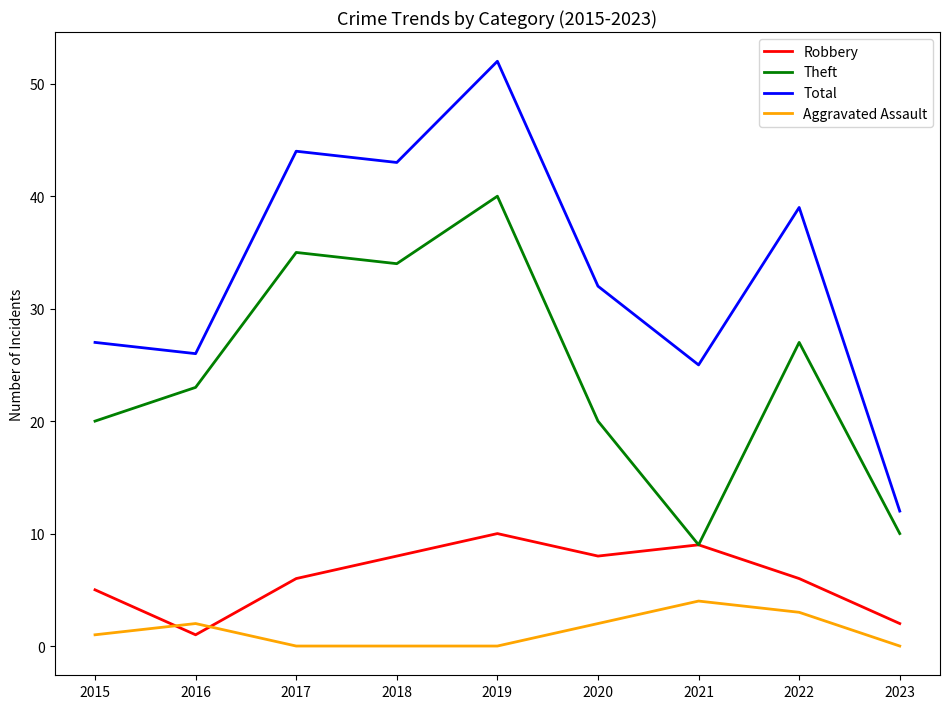

What is the average value of the Theft series?

24